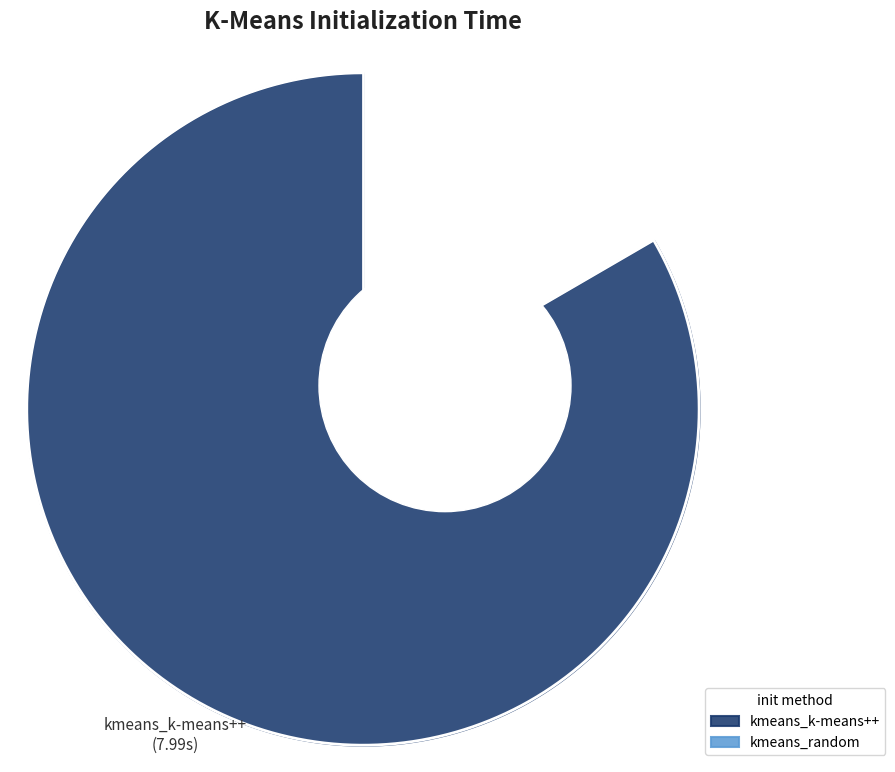

How many slices are in this pie chart?

2